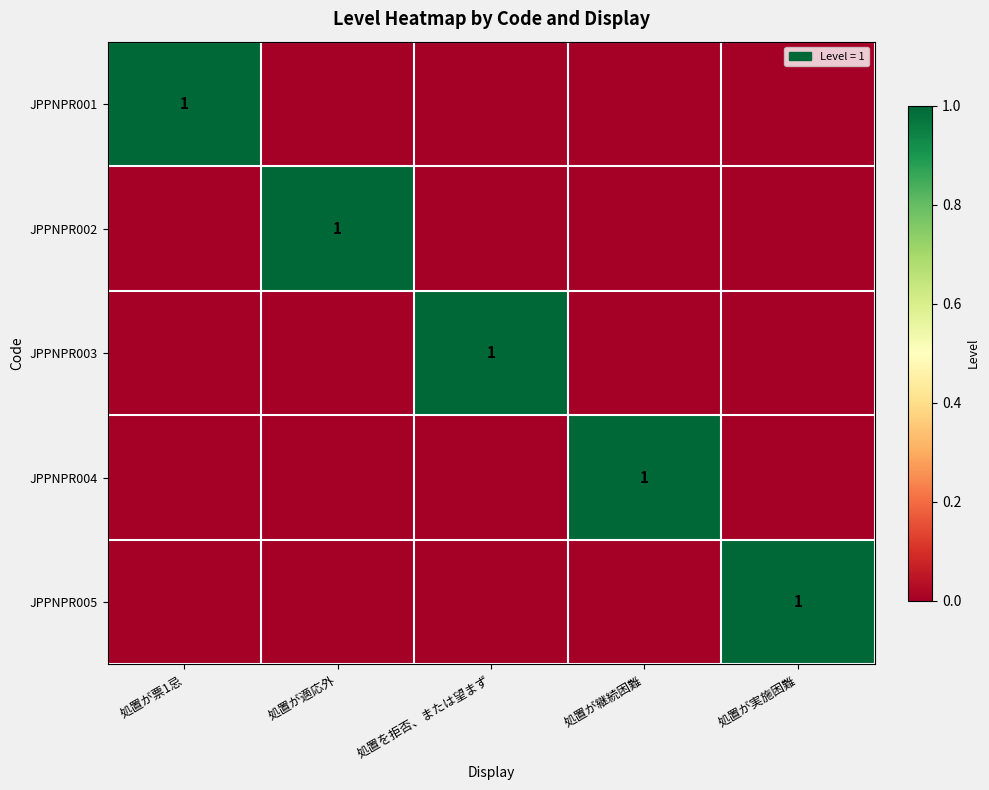

True or false: JPPNPR005 has a value of 1 at 処置が実施困難.

True